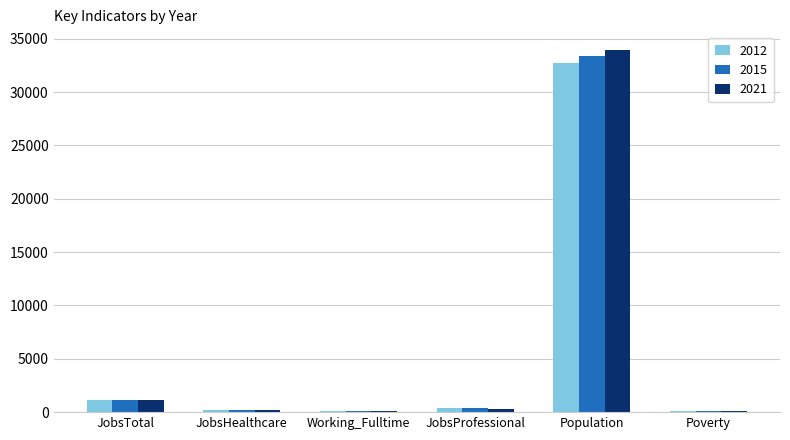

What is the sum of all 2015 values?

35289